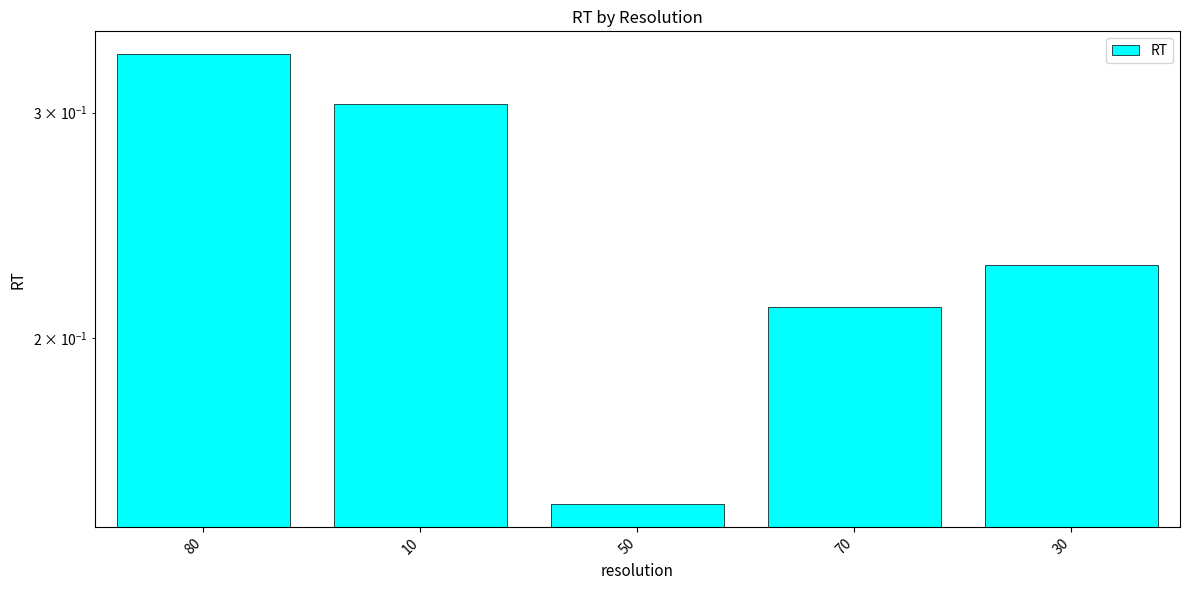

How many bars are there in total?

5